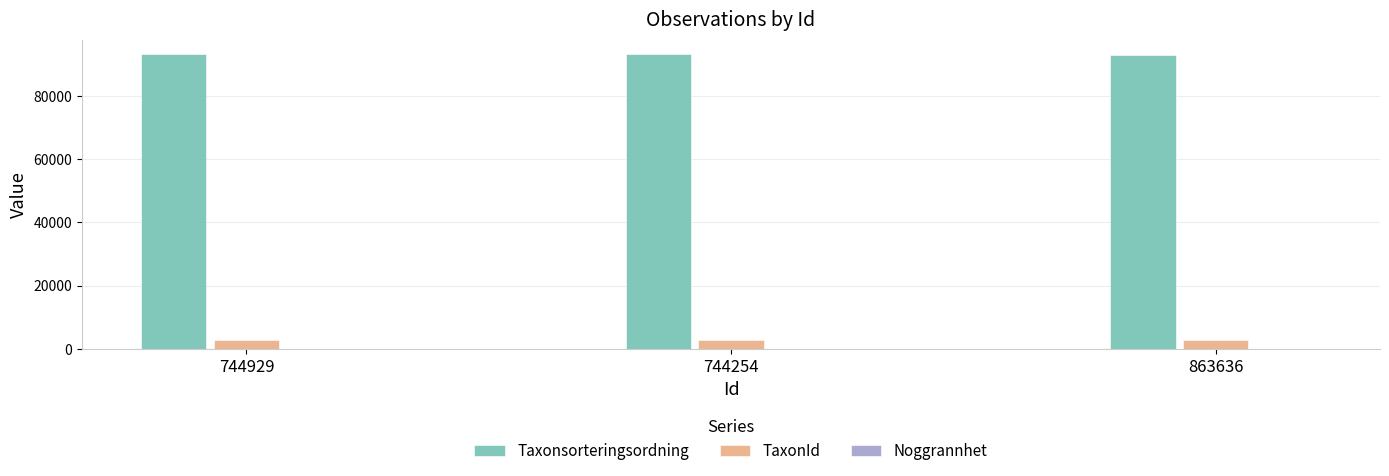

The value of Taxonsorteringsordning at 744929 is 93131. True or false?

True